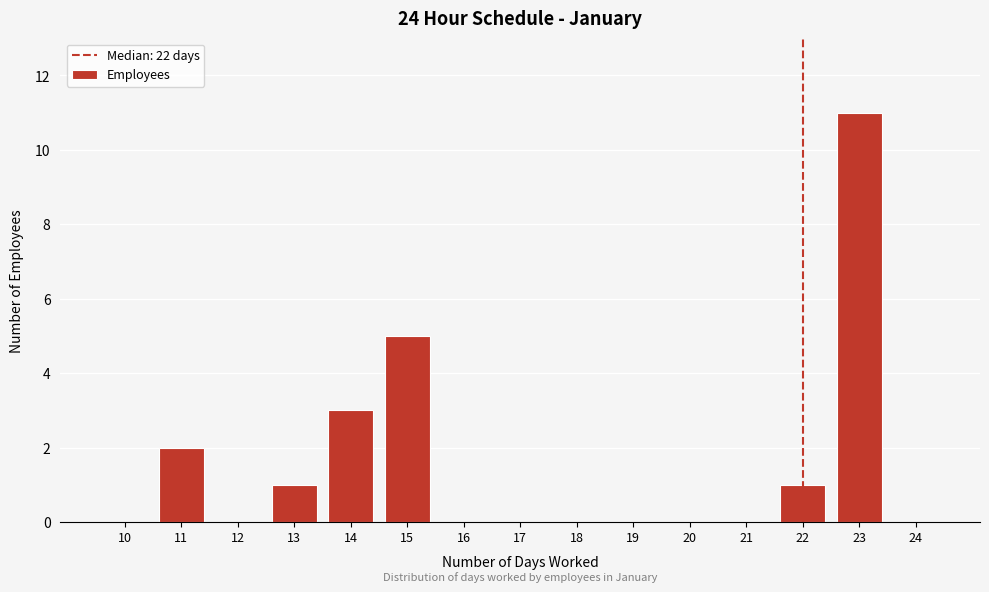

What is the greatest value displayed?

11